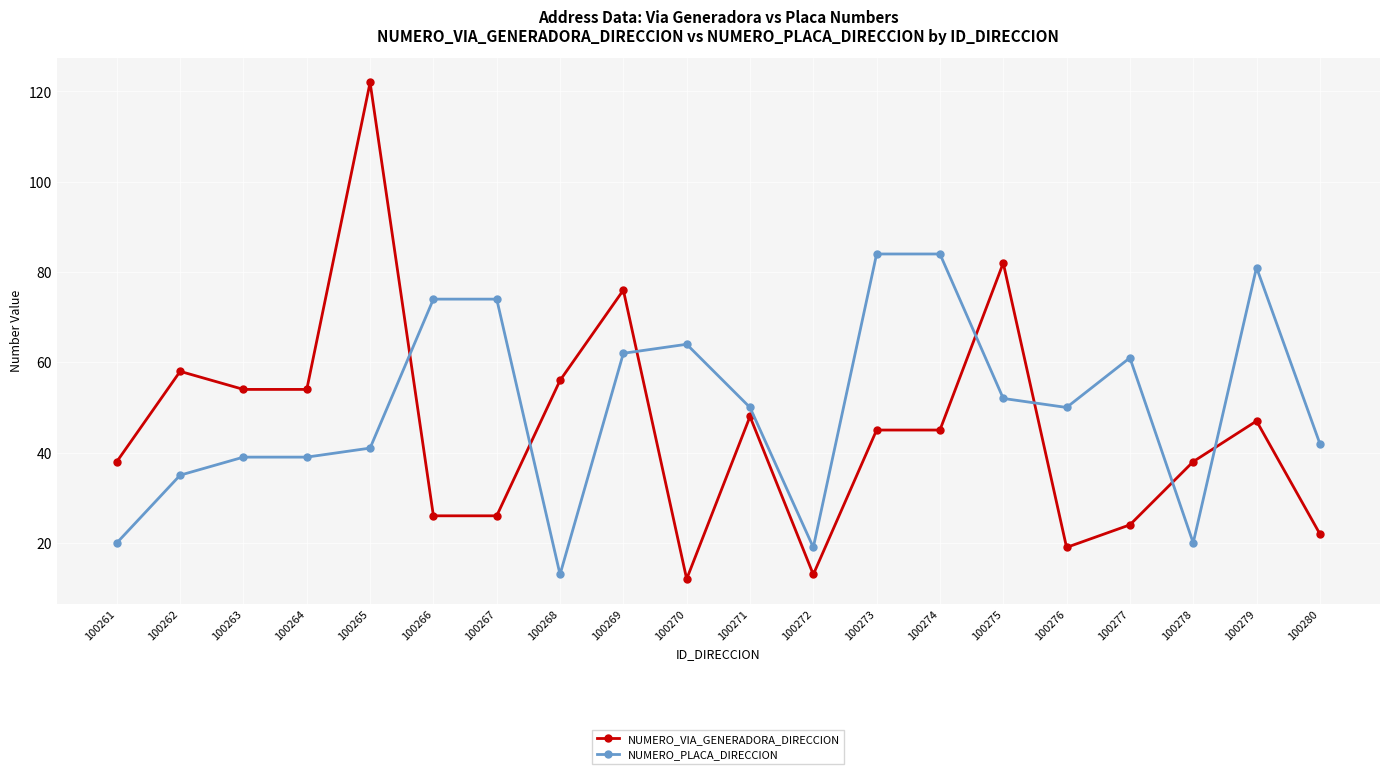

Is the value of NUMERO_PLACA_DIRECCION at 100266 greater than the value of NUMERO_VIA_GENERADORA_DIRECCION at 100275?

No